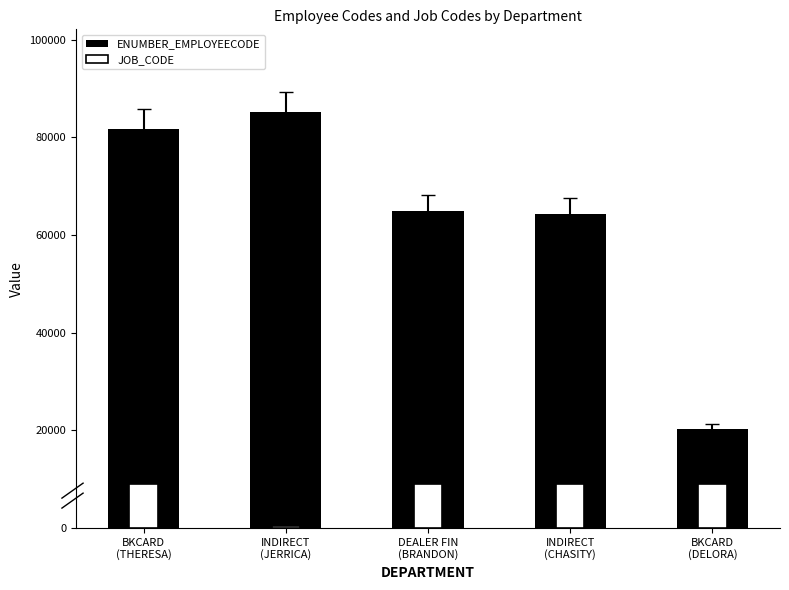

What is the difference between the highest and lowest values at DEALER FIN
(BRANDON)?

55802